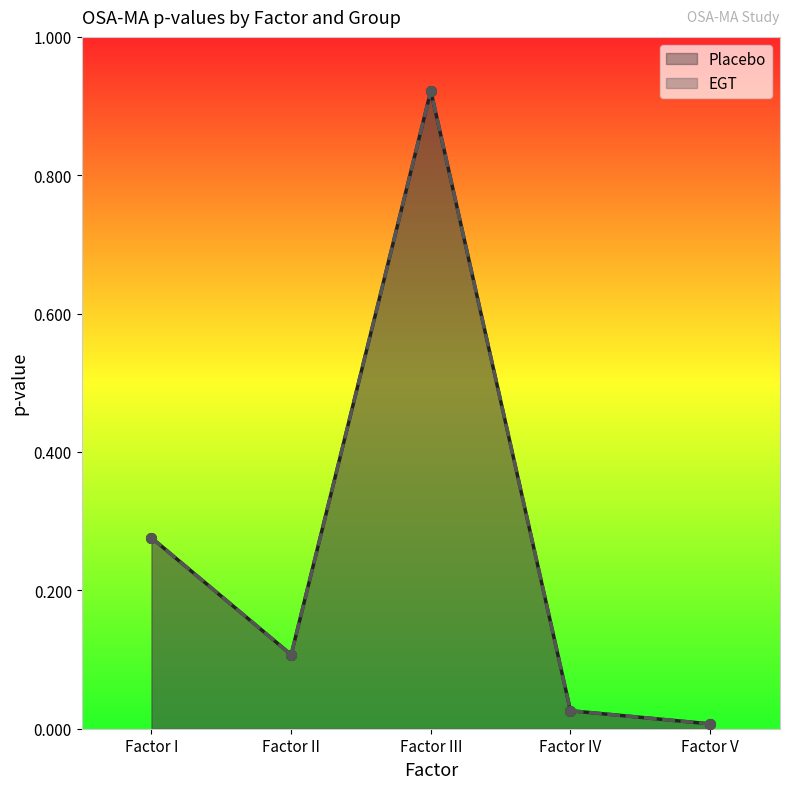

What position from the right is Factor II?

4